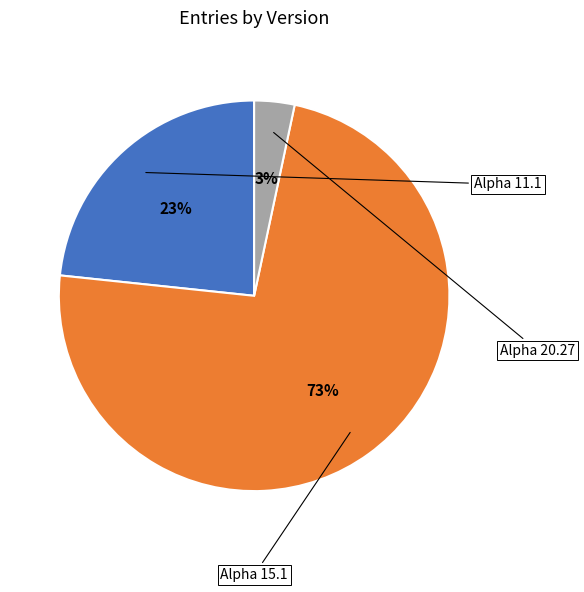

Is there any slice that represents more than half of the pie?

Yes